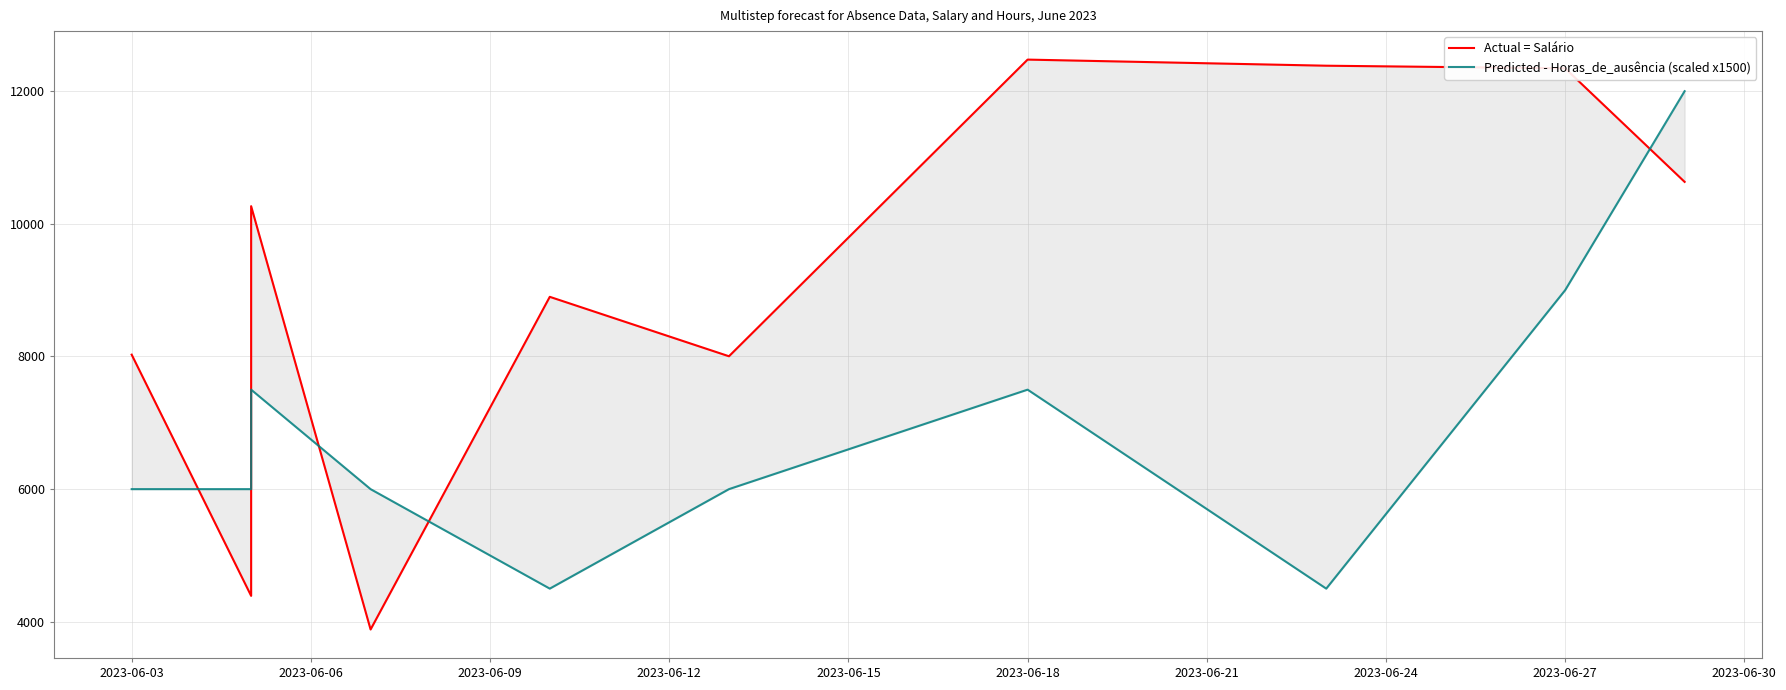

What is the difference between the second highest and minimum values in the Actual = Salário series?

8500.1